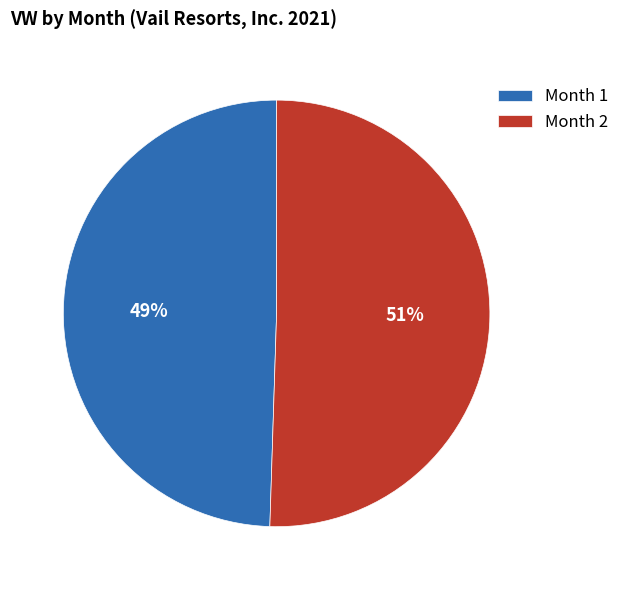

The Month 1 slice represents 49% of the pie. True or false?

True